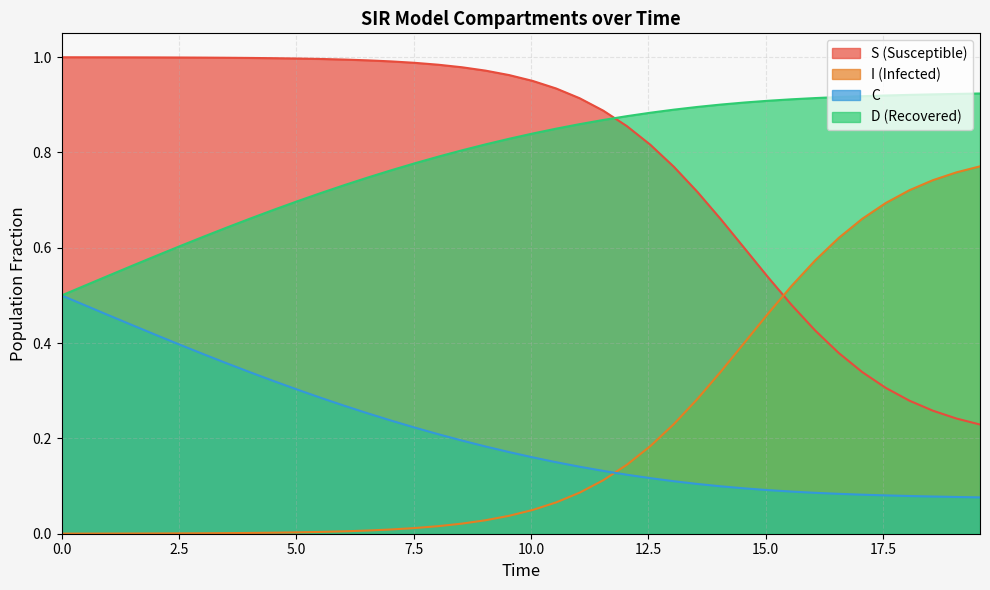

After their last crossing, which series has the higher values: C or I (Infected)?

I (Infected)